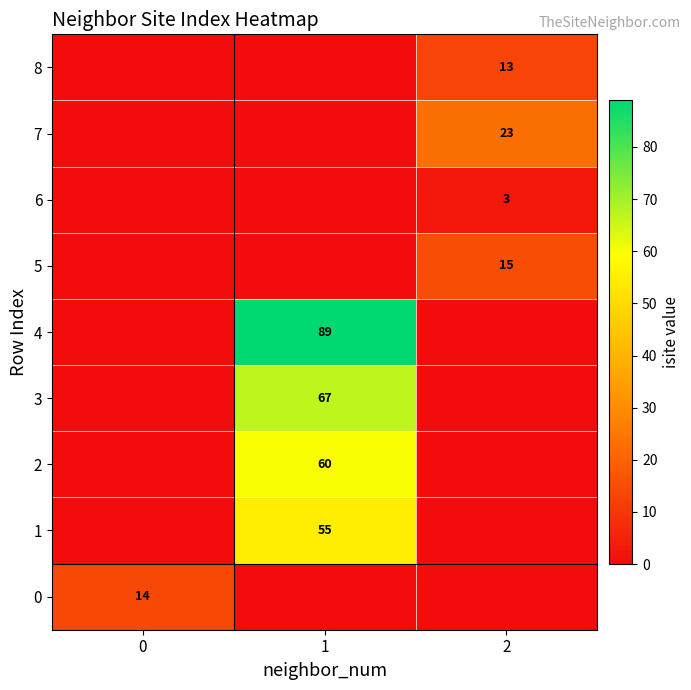

True or false: 4 has a value of 89 at 1.

True